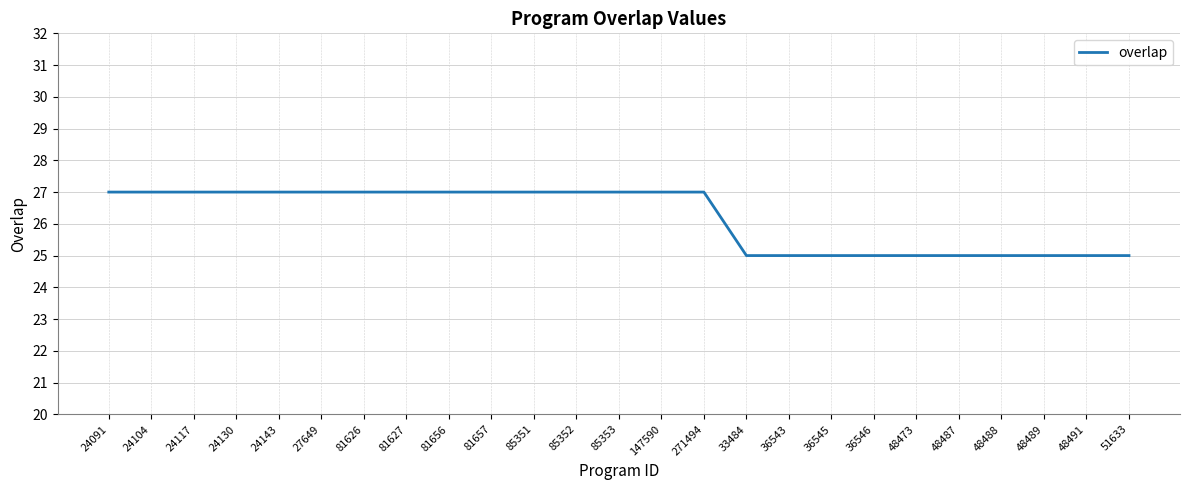

The chart shows a value of 25 at 36543. True or false?

True